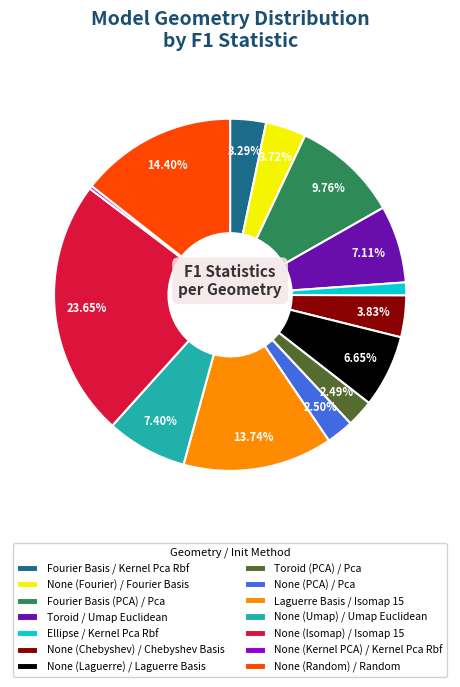

Does any single category account for the majority?

No